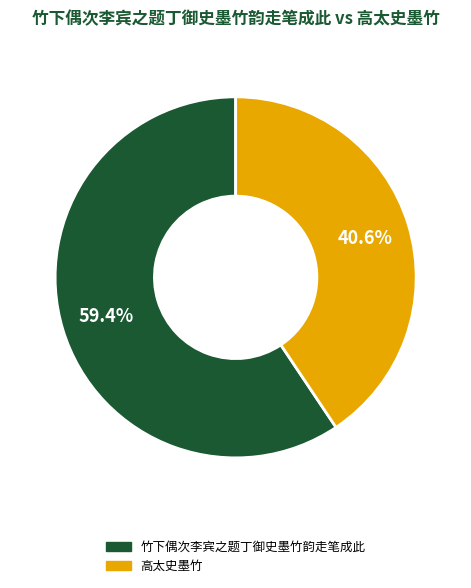

Which has a higher value, 竹下偶次李宾之题丁御史墨竹韵走笔成此 or 高太史墨竹?

竹下偶次李宾之题丁御史墨竹韵走笔成此